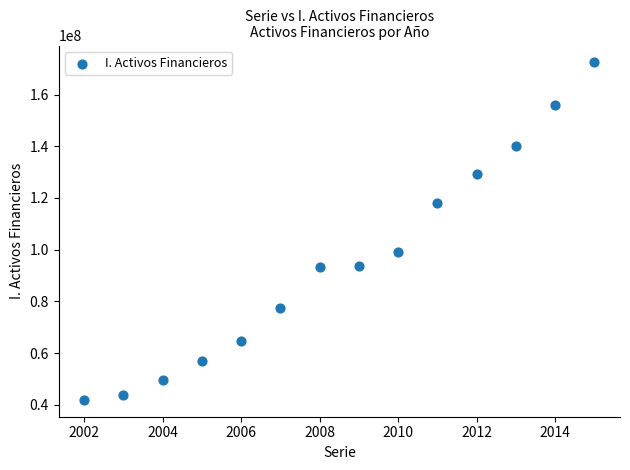

What is the range of Y values (max minus min)?

130547605